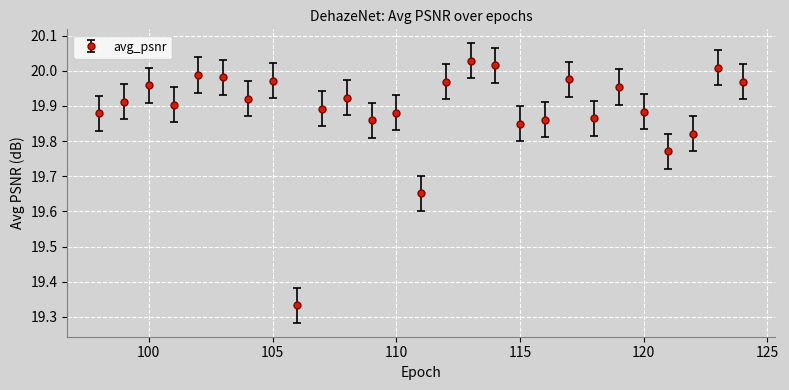

True or false: the data has more than 1 interior local peaks.

True